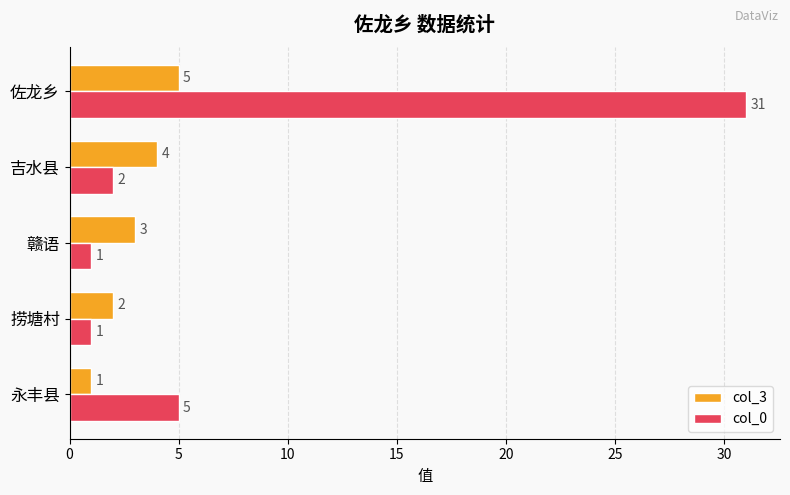

List the labels in order of col_3 value, largest first.

佐龙乡, 吉水县, 赣语, 捞塘村, 永丰县